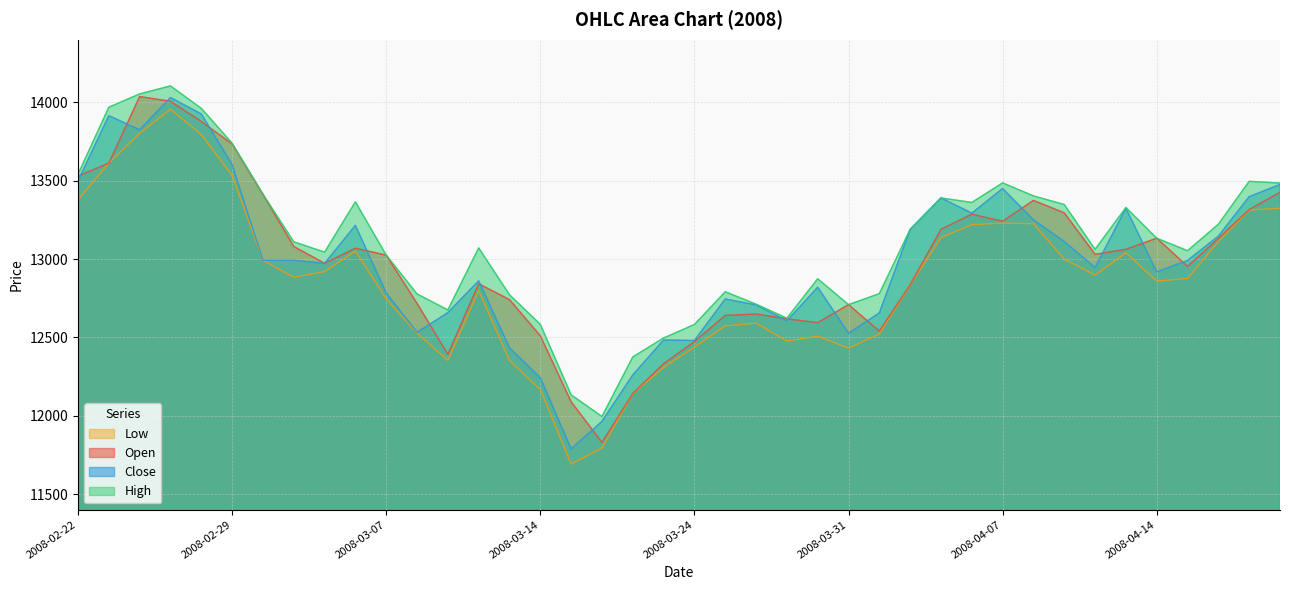

Between 2008-03-14 and 2008-03-18, which series saw the biggest shift?

Open